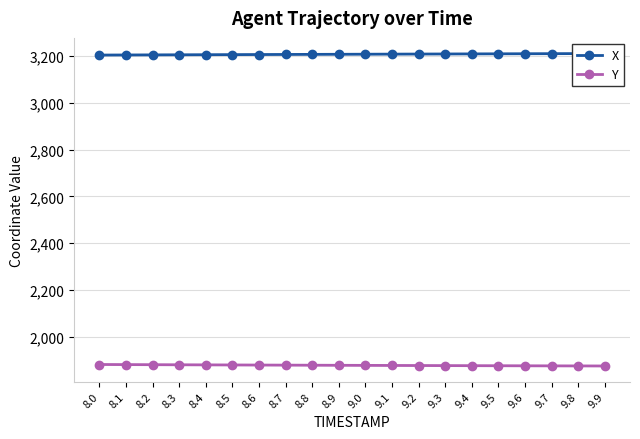

The X series shows 955.9 at 8.3. True or false?

False